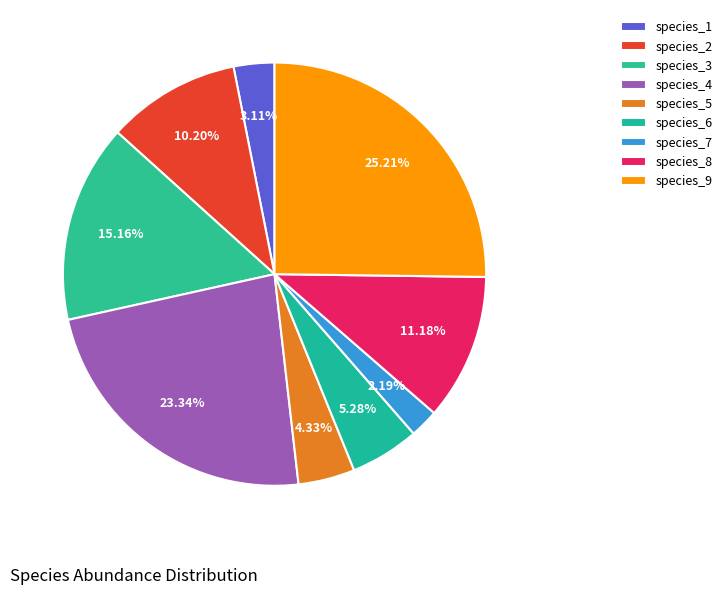

Is there a majority slice in this chart?

No